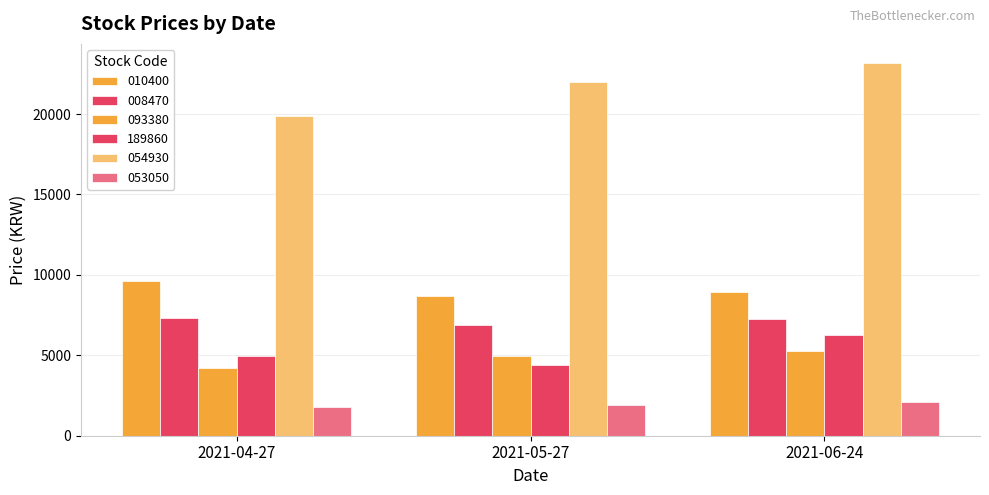

What is the value of the 189860 bar at the 2nd from the left?

4375